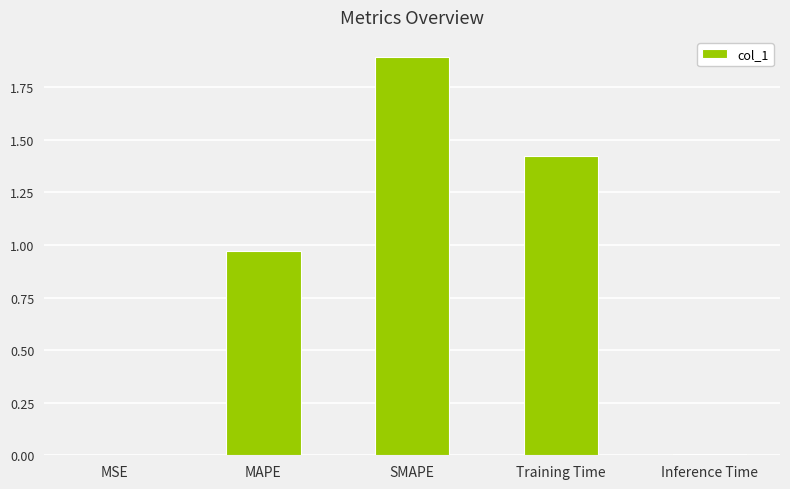

What is the greatest value displayed?

1.9